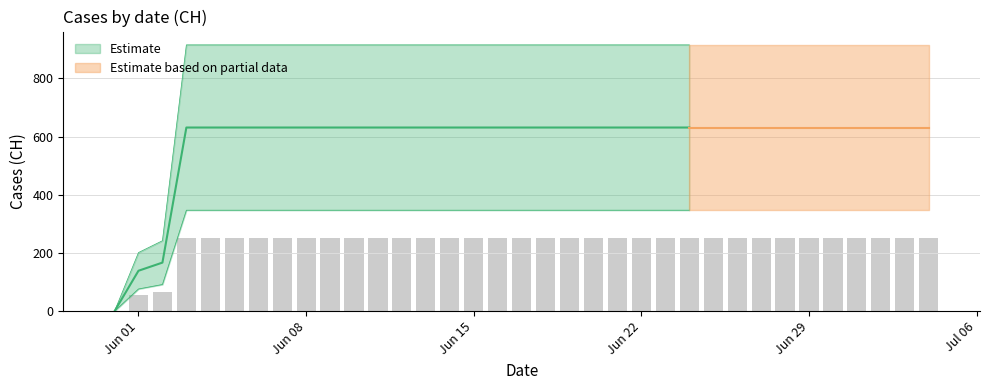

Reading left to right, extract all data points from this chart.

0.0	55.6	66.8	252.4	252.4	252.4	252.4	252.4	252.4	252.4	252.4	252.4	252.4	252.4	252.4	252.4	252.4	252.4	252.4	252.4	252.4	252.4	252.4	252.4	252.4	252.4	252.4	252.4	252.4	252.4	252.4	252.4	252.4	252.4	252.4